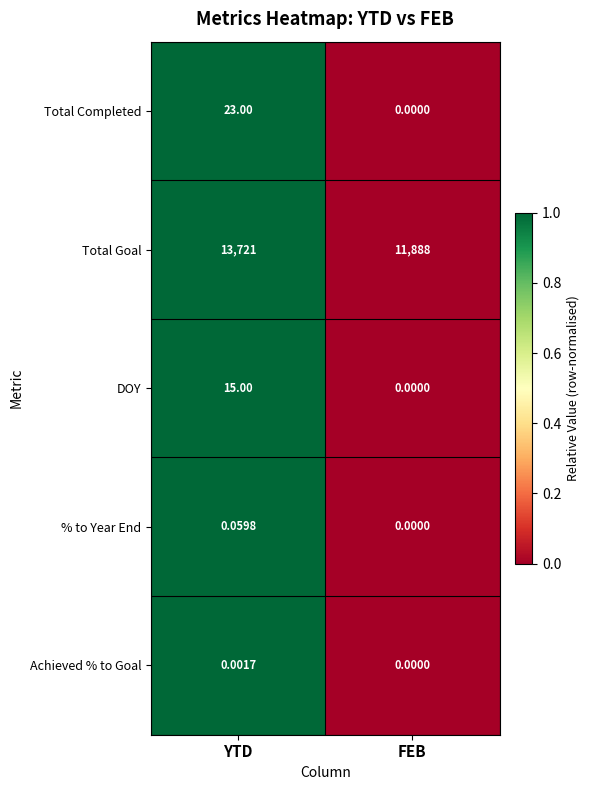

Where is Total Goal nearest to the value 12804?

FEB